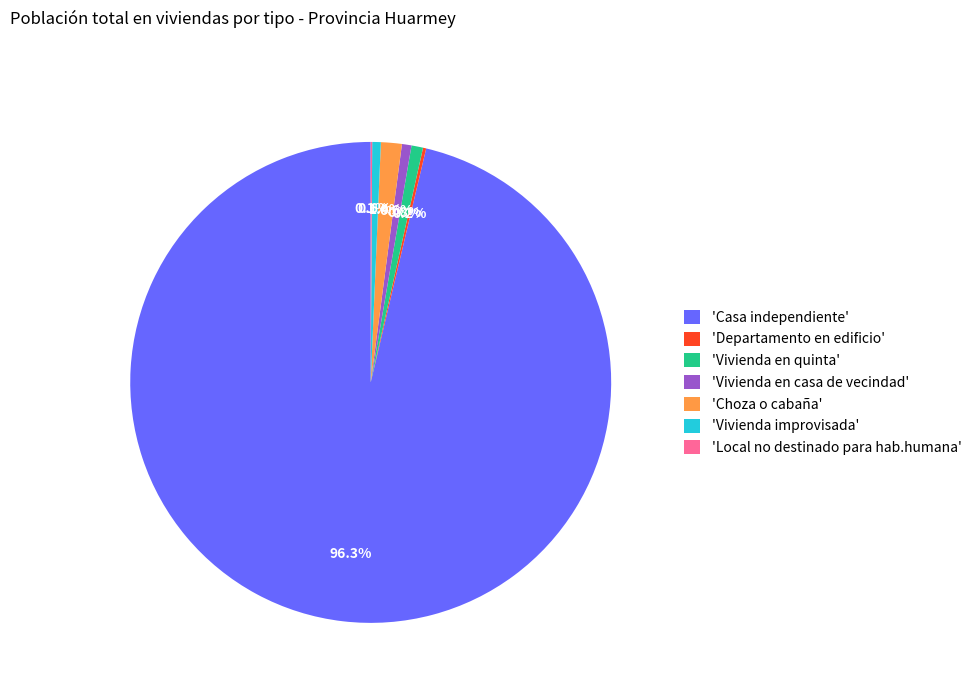

What is the largest slice in the pie chart?

'Casa independiente'